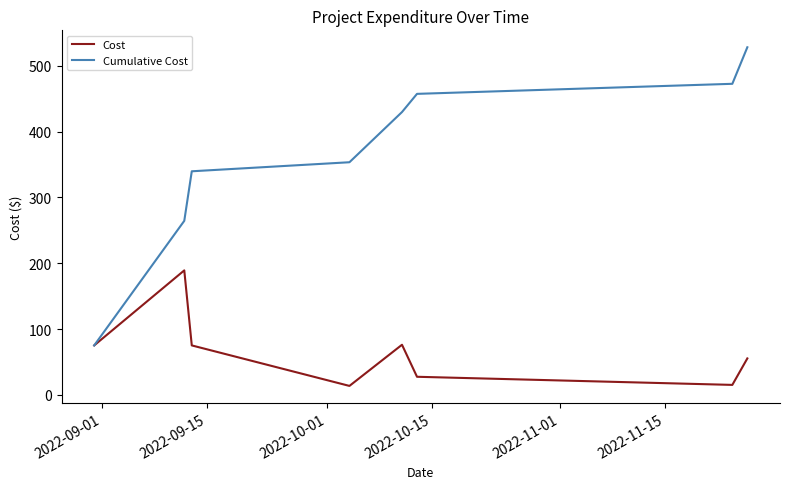

Which series has the widest spread of values?

Cumulative Cost